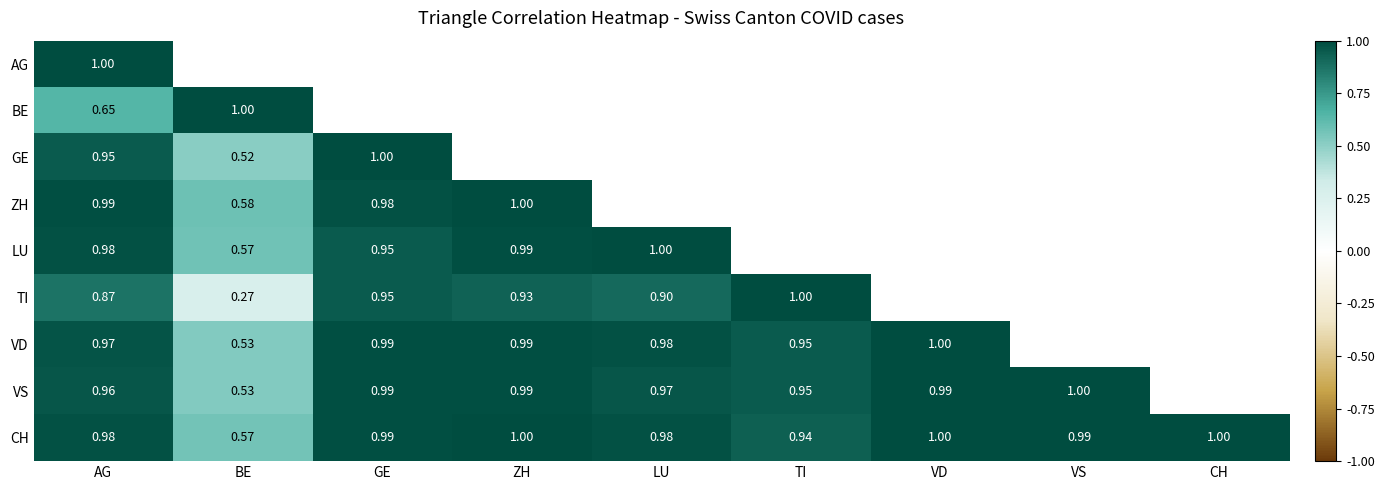

What is the average value of the GE series?

0.9